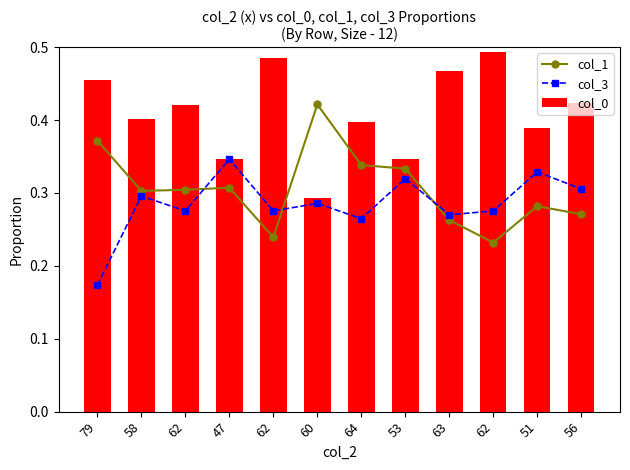

What is the label of the 9th bar from the right?

47